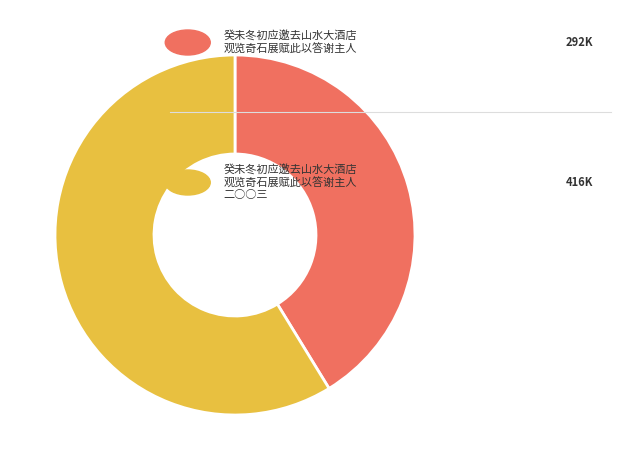

Is there a majority slice in this chart?

Yes